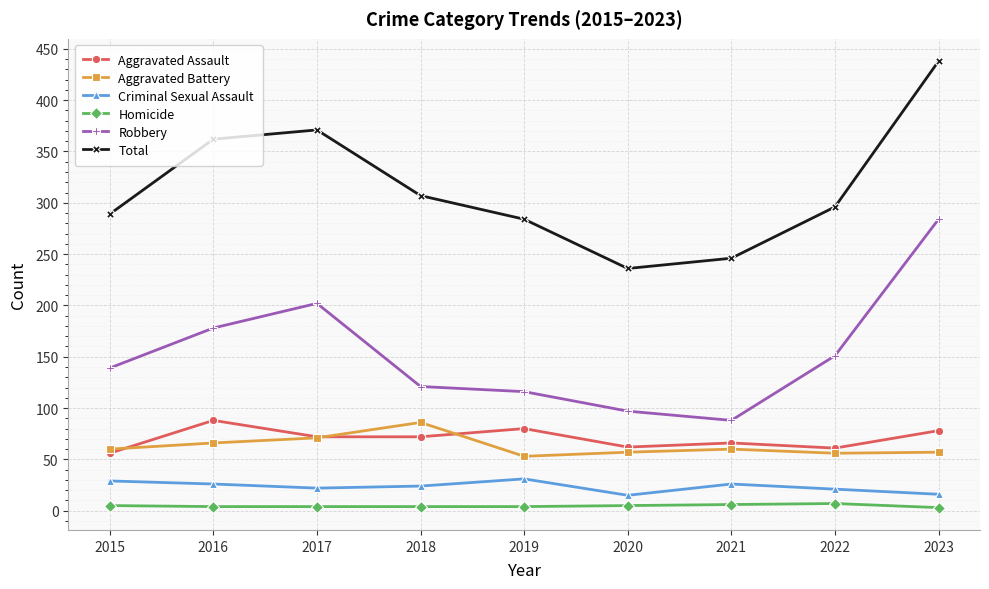

True or false: Homicide and Robbery cross at least once.

False